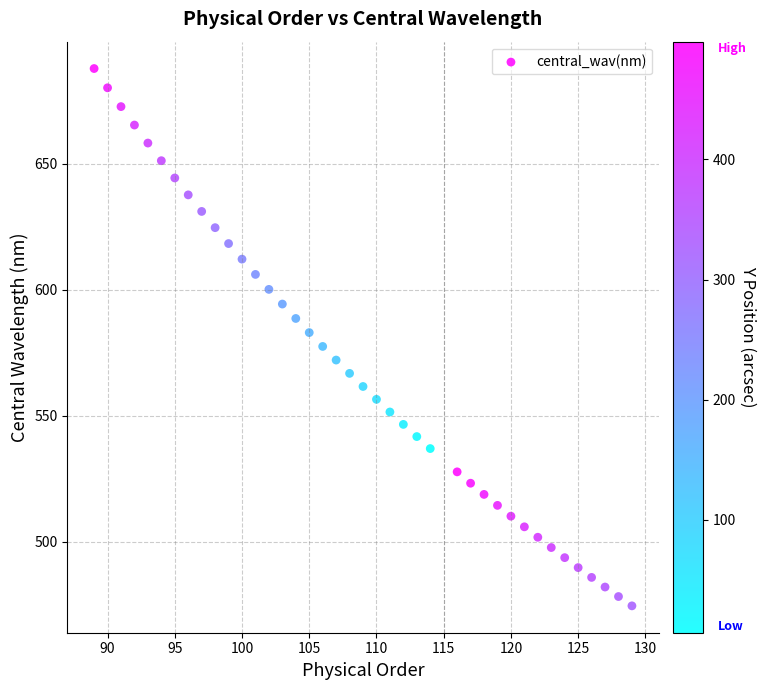

What is the range of X values (max minus min)?

40.0